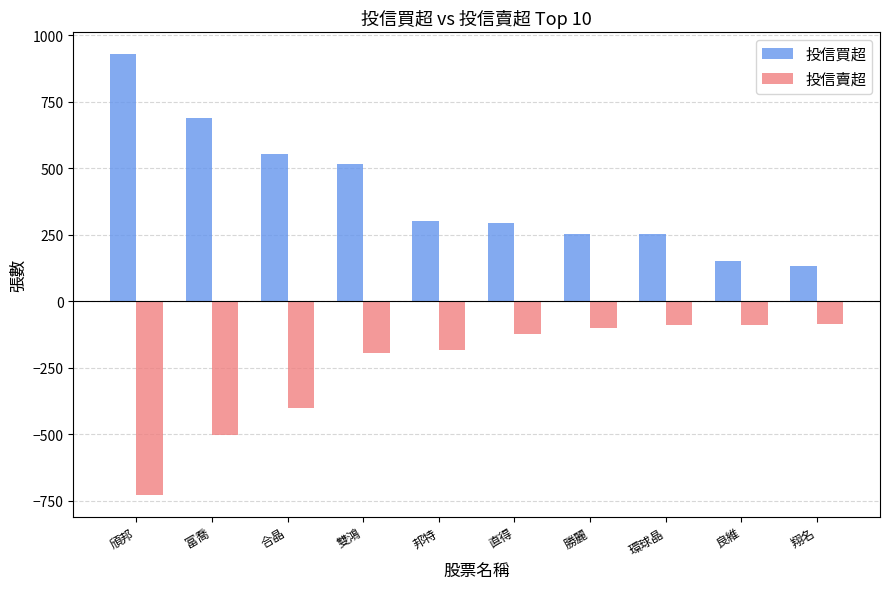

Count the number of data series in this chart.

2